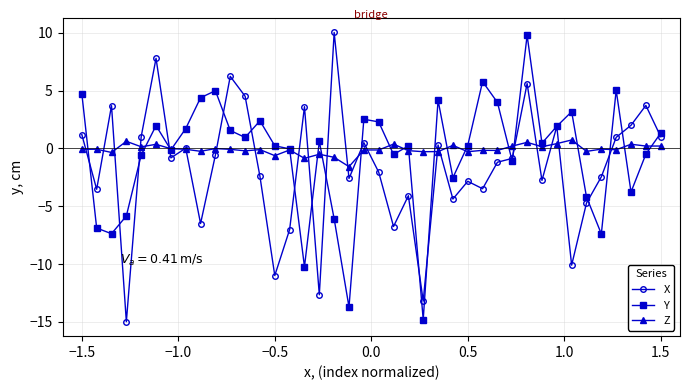

What is the value of the X point at the 18th from the left?

10.0